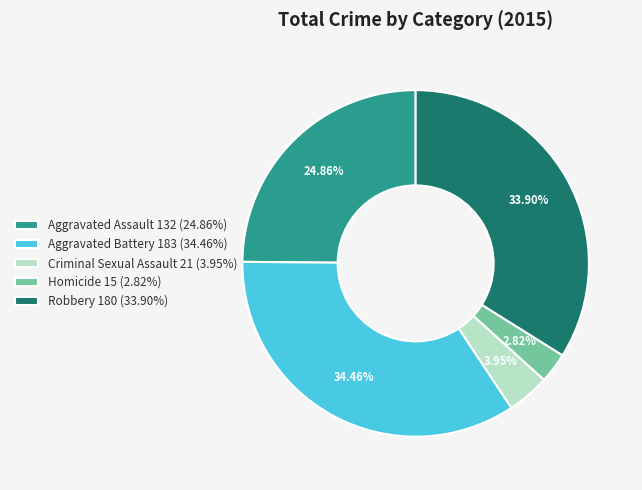

What is the ratio of the value at Homicide to the value at Robbery?

0.1